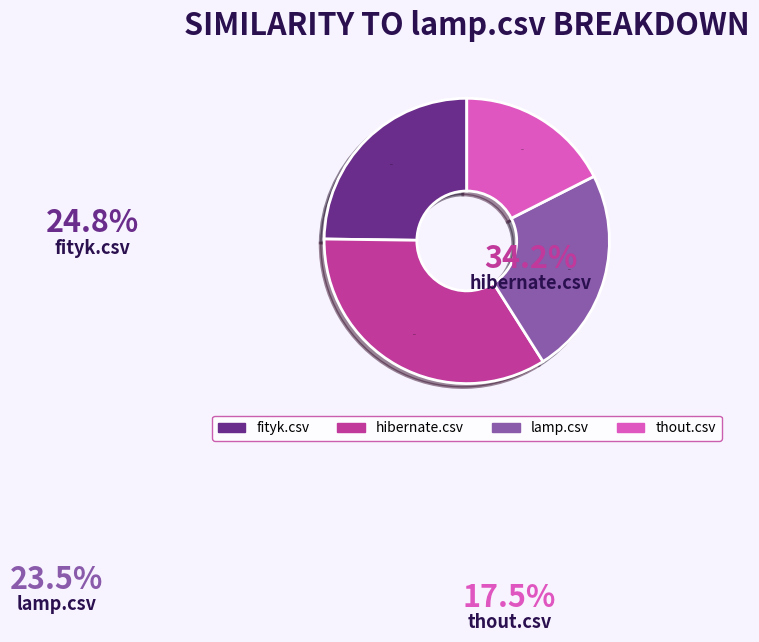

The hibernate.csv slice represents 34% of the pie. True or false?

True